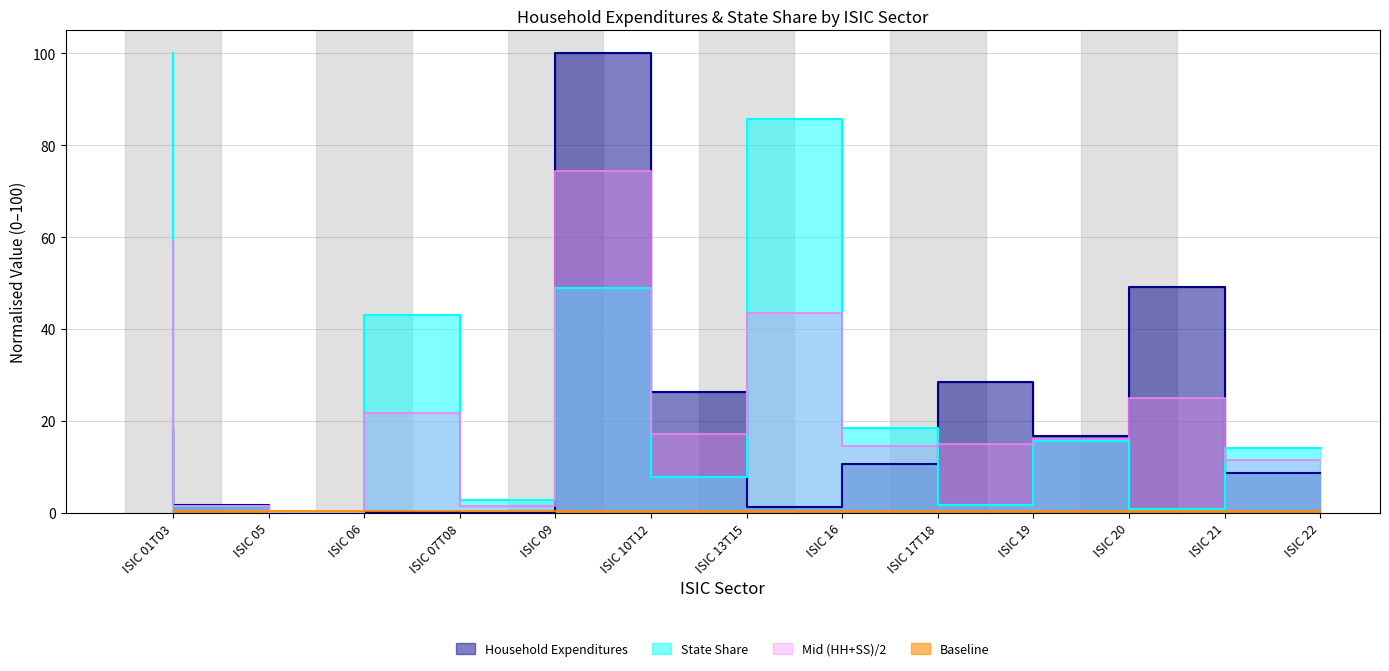

Which has a higher value, ISIC 20 or ISIC 06?

ISIC 20